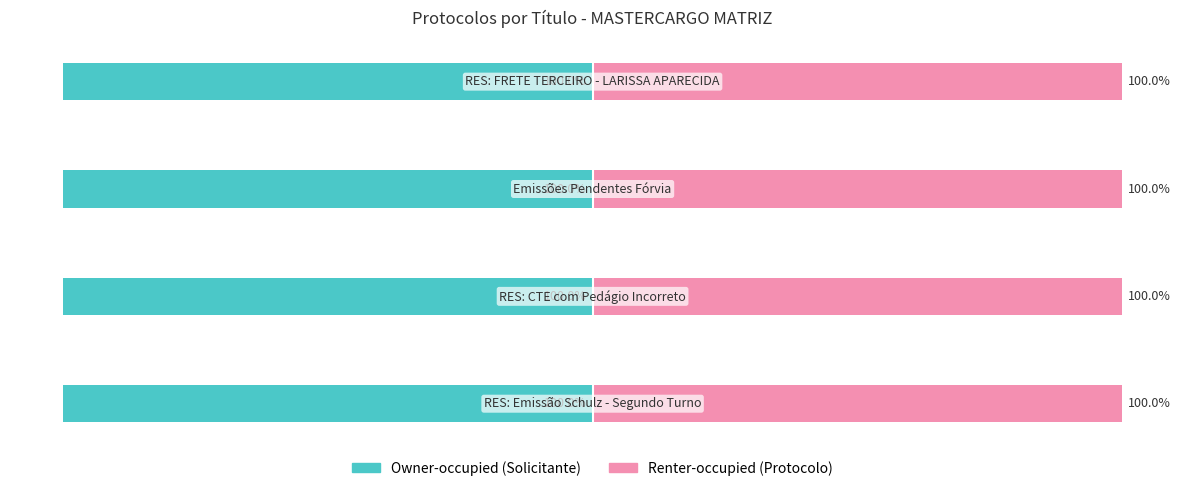

The value of Protocolo (Direita) at 1 is 100.0. True or false?

True